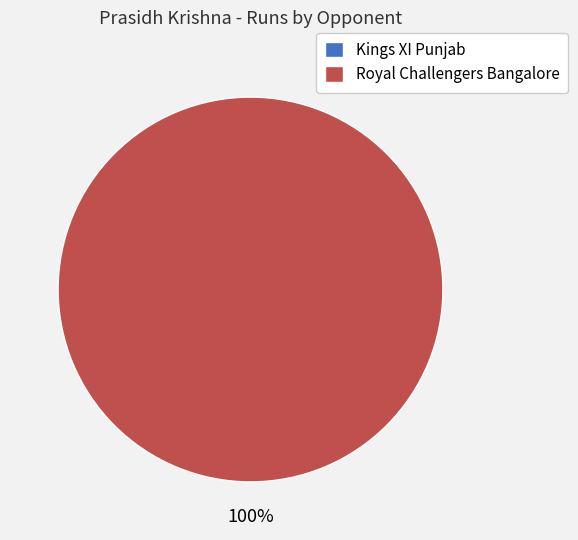

Which category has the biggest portion of the pie?

Royal Challengers Bangalore